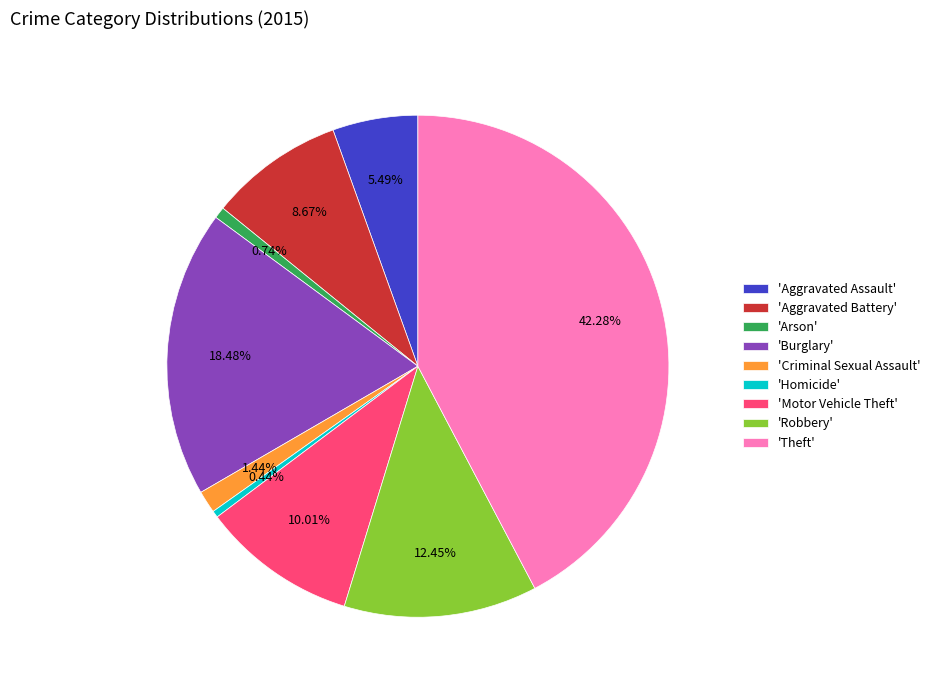

Between 'Criminal Sexual Assault' and 'Arson', which is larger?

'Criminal Sexual Assault'